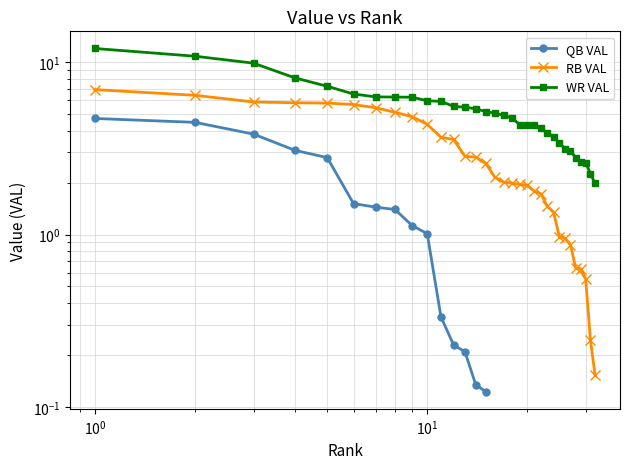

True or false: WR VAL and RB VAL intersect in this chart.

False